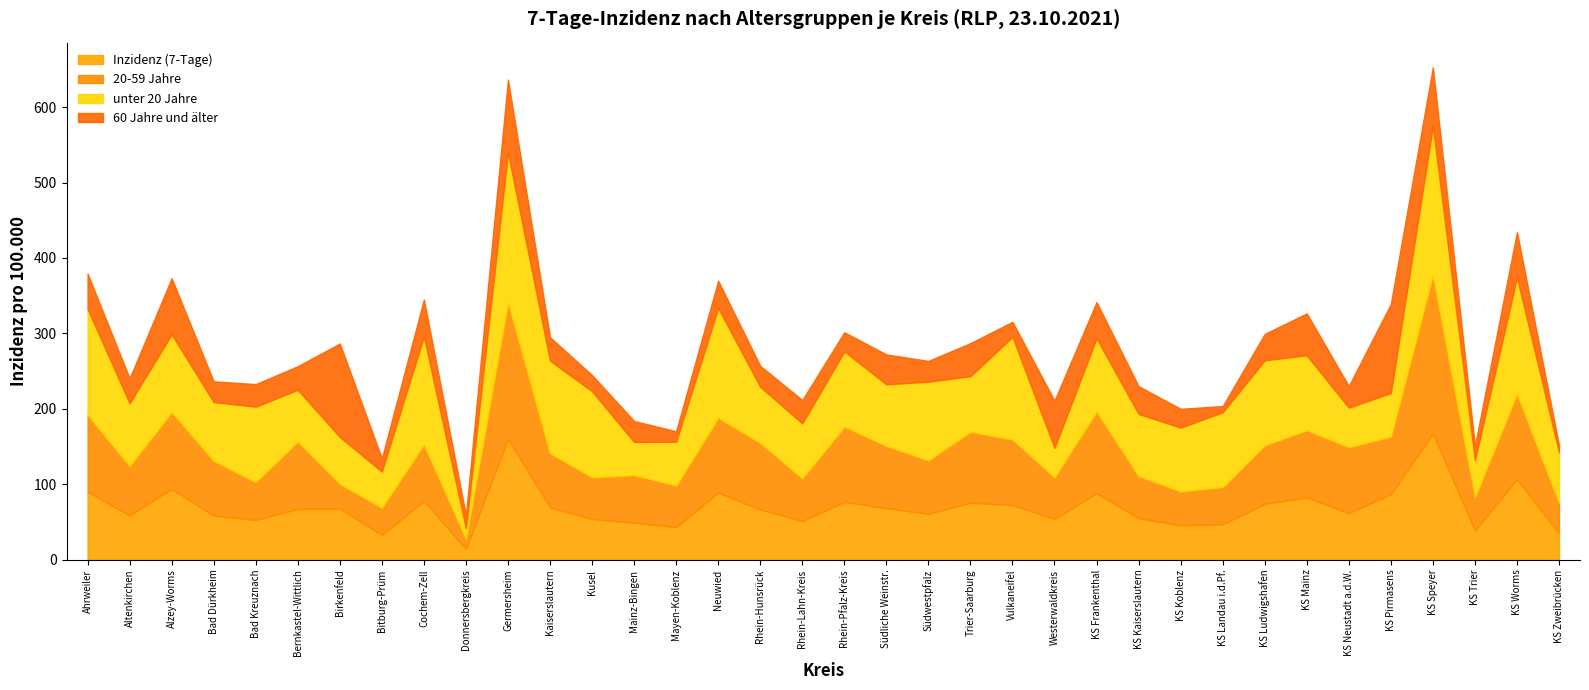

What are all the series names shown in the legend?

Inzidenz (7-Tage), 20-59 Jahre, unter 20 Jahre, 60 Jahre und älter